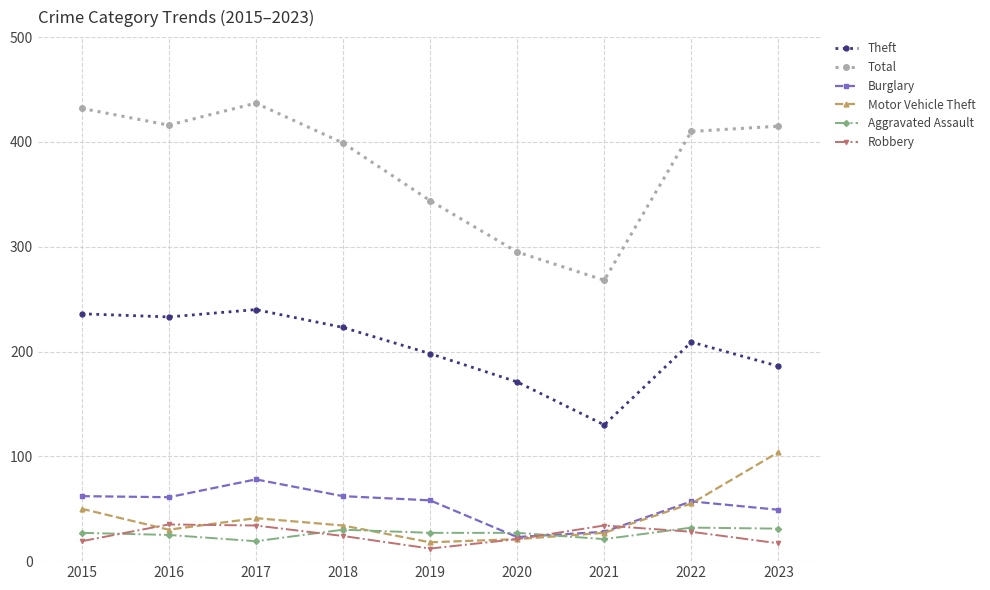

What are all the series names shown in the legend?

Theft, Total, Burglary, Motor Vehicle Theft, Aggravated Assault, Robbery